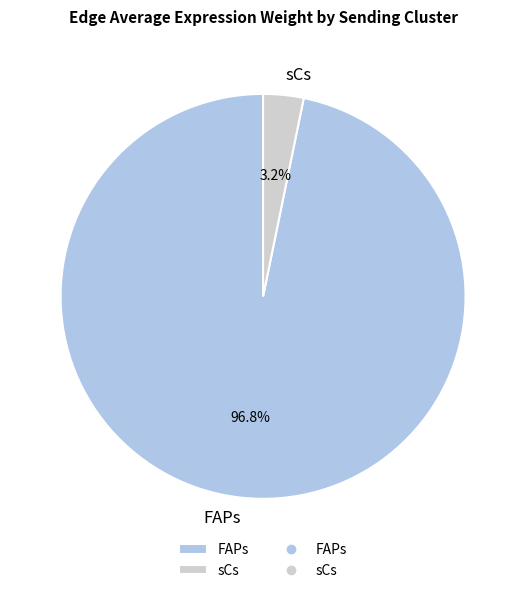

Rank the categories by value from lowest to highest.

sCs, FAPs